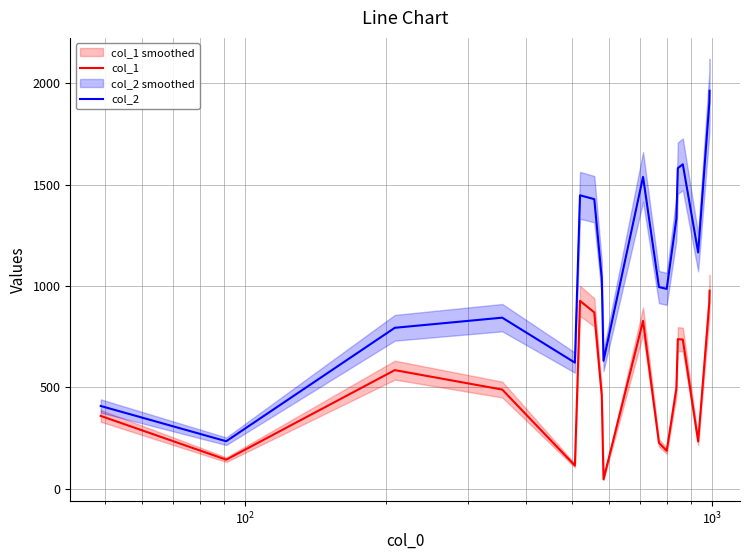

How many series are shown in this chart?

2